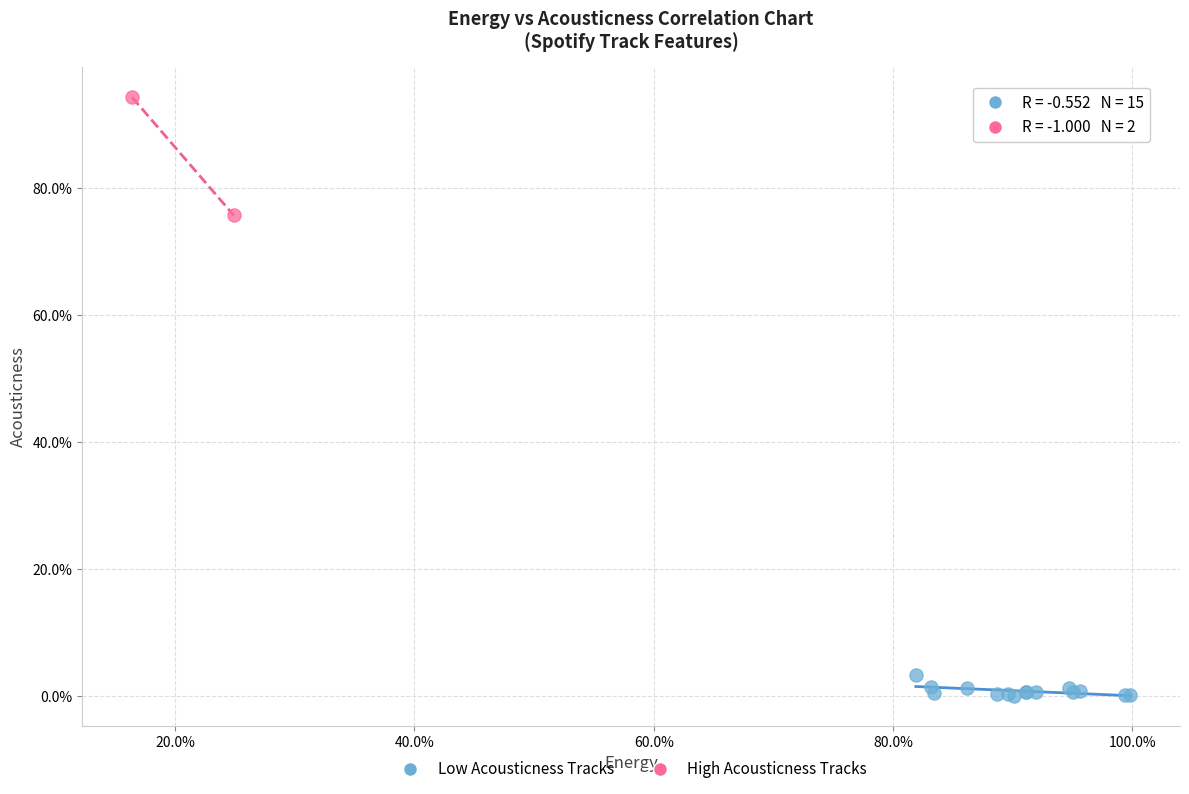

Which series reaches the minimum Y coordinate?

Low Acousticness Tracks